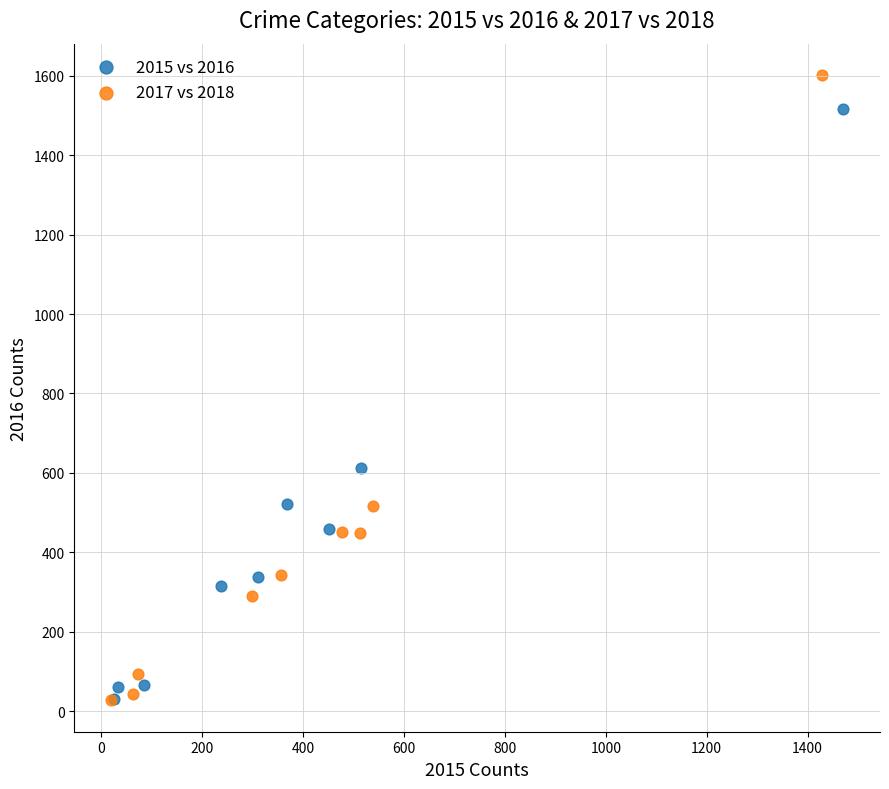

Which series has the largest Y range (max minus min)?

2017 vs 2018